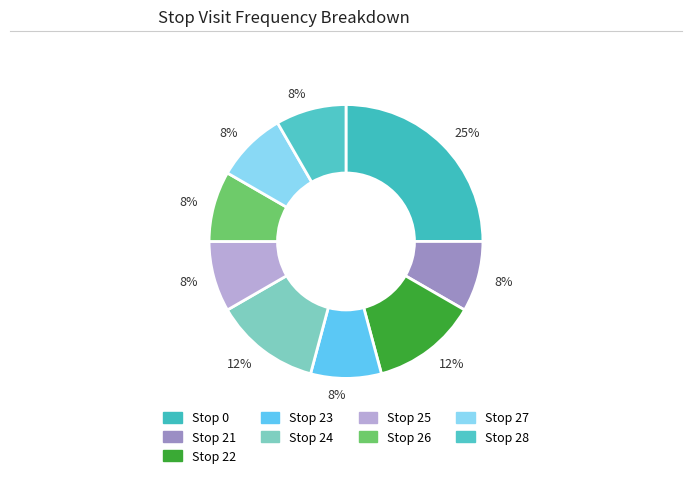

How many segments does this pie chart have?

9